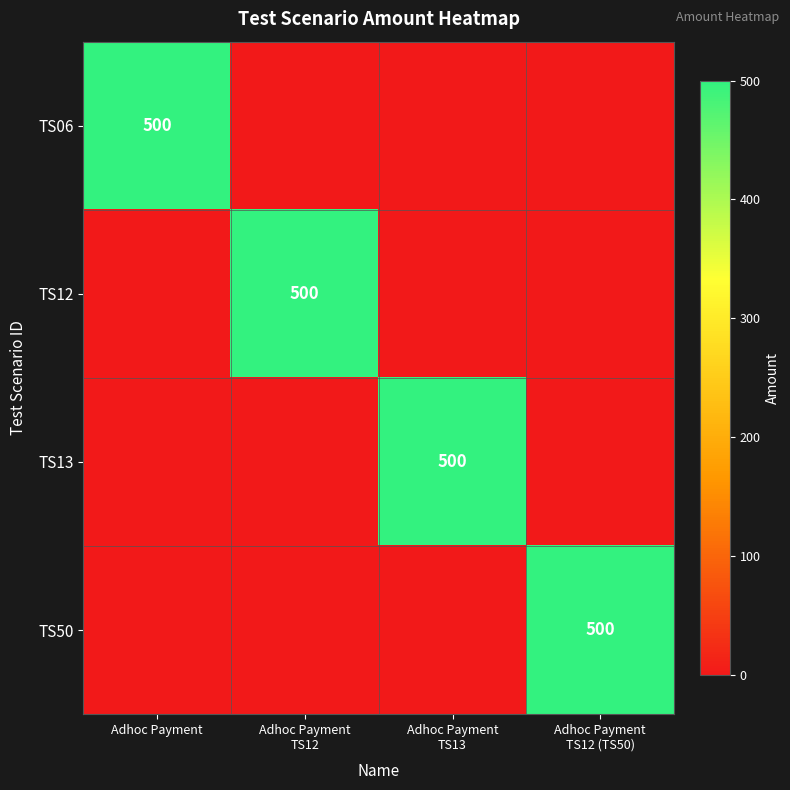

True or false: TS50 has a value of 0 at Adhoc Payment TS12.

True